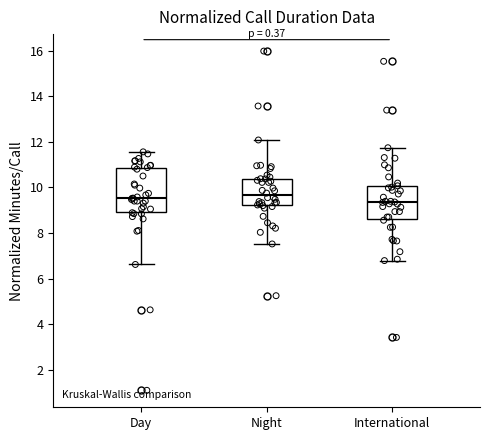

Reading left to right, read every box against the y-axis: the position of its median line, the range the box covers, and the ends of its whiskers. The values are not printed on the chart, so give them approximately, as read against the axis.

Day: median 9.6, box 9.0 to 10.8, whiskers 6.6 to 11.6
Night: median 9.6, box 9.2 to 10.4, whiskers 7.6 to 12.0
International: median 9.4, box 8.6 to 10.0, whiskers 6.8 to 11.8